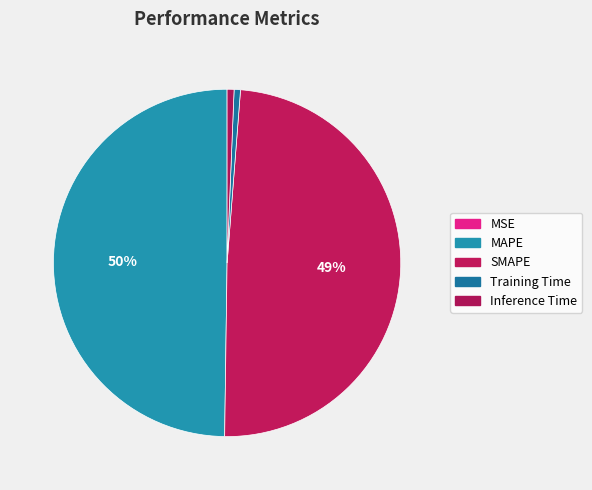

Is there any slice that represents more than half of the pie?

No